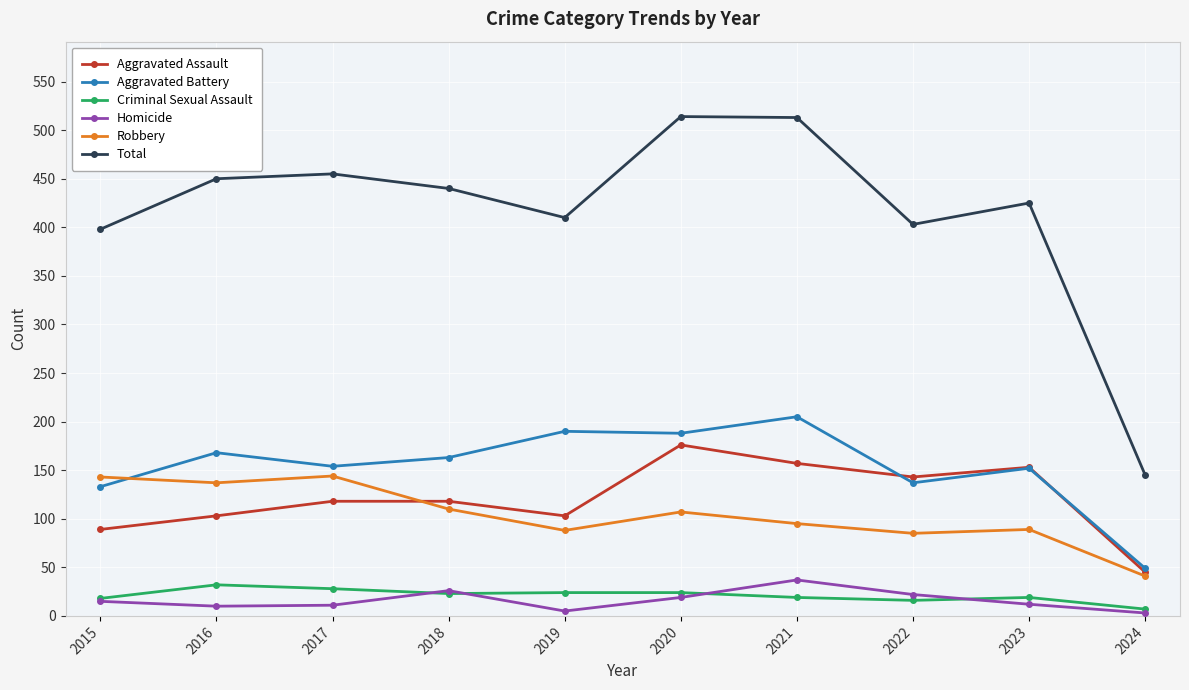

How many interior local valleys does the Total series have?

2